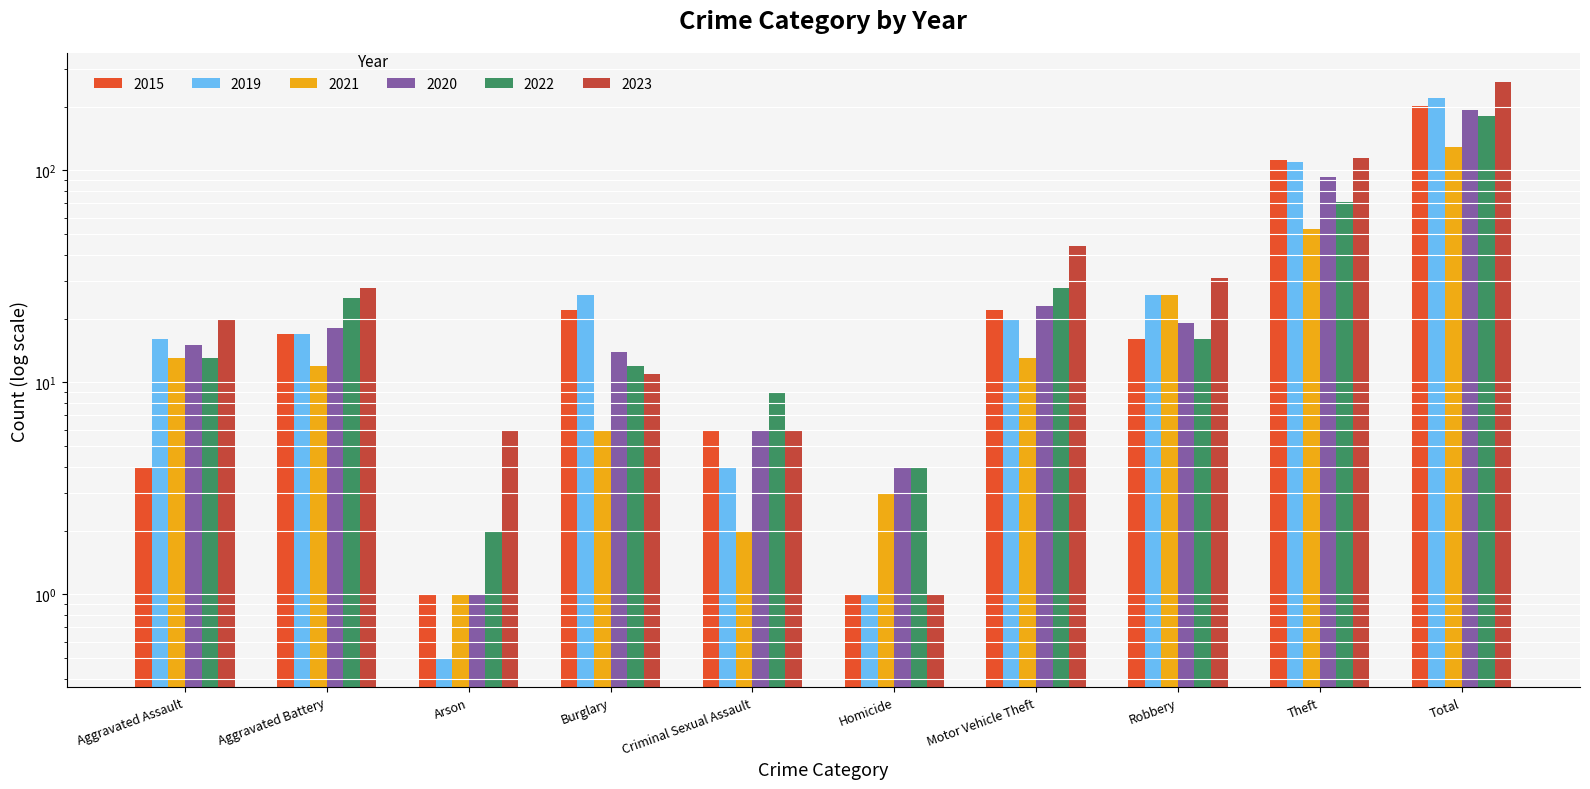

What is the label of the 2nd bar from the left?

Aggravated Battery